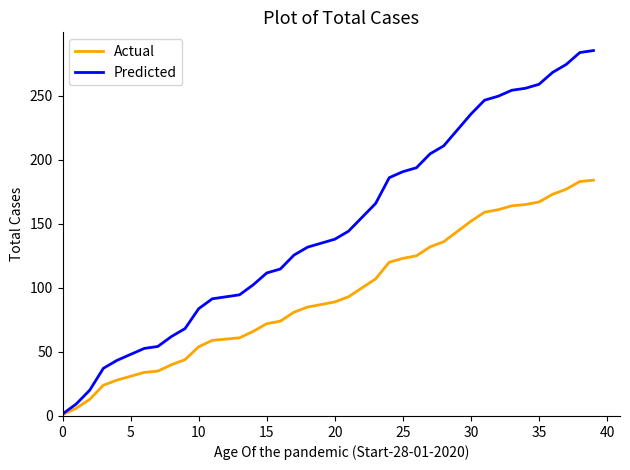

List the series in order of their peak value, lowest first.

Actual, Predicted